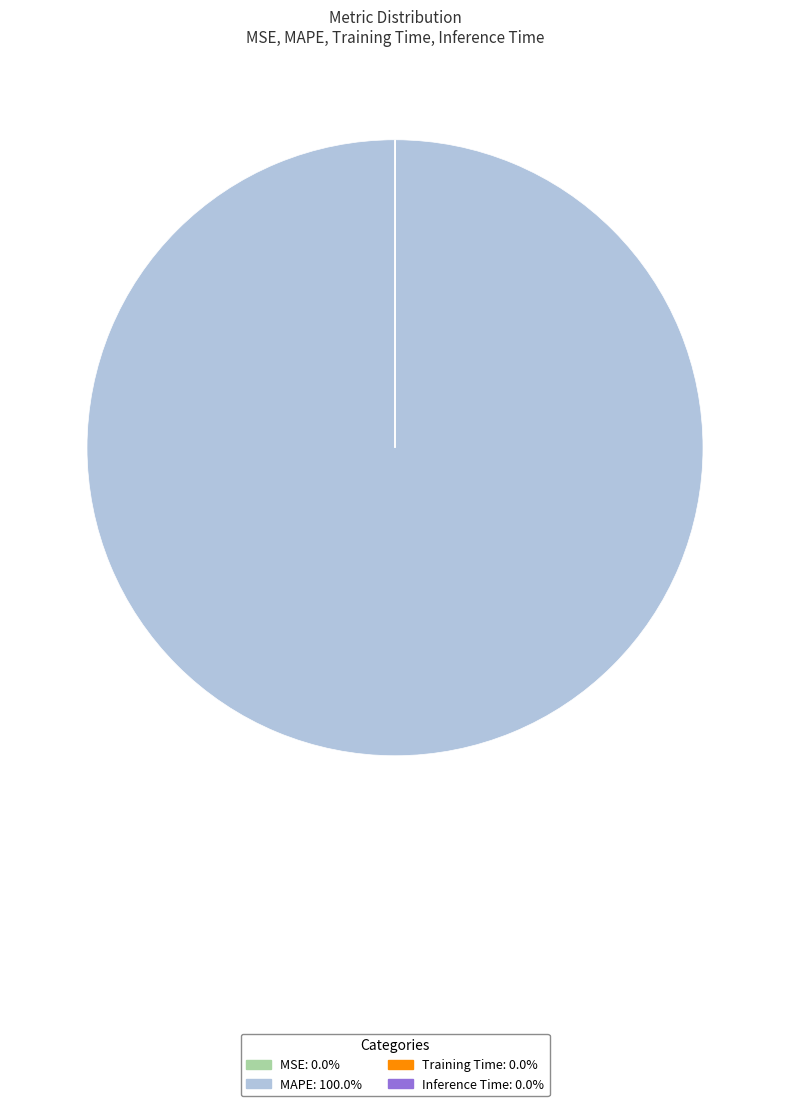

Is there any slice that represents more than half of the pie?

Yes